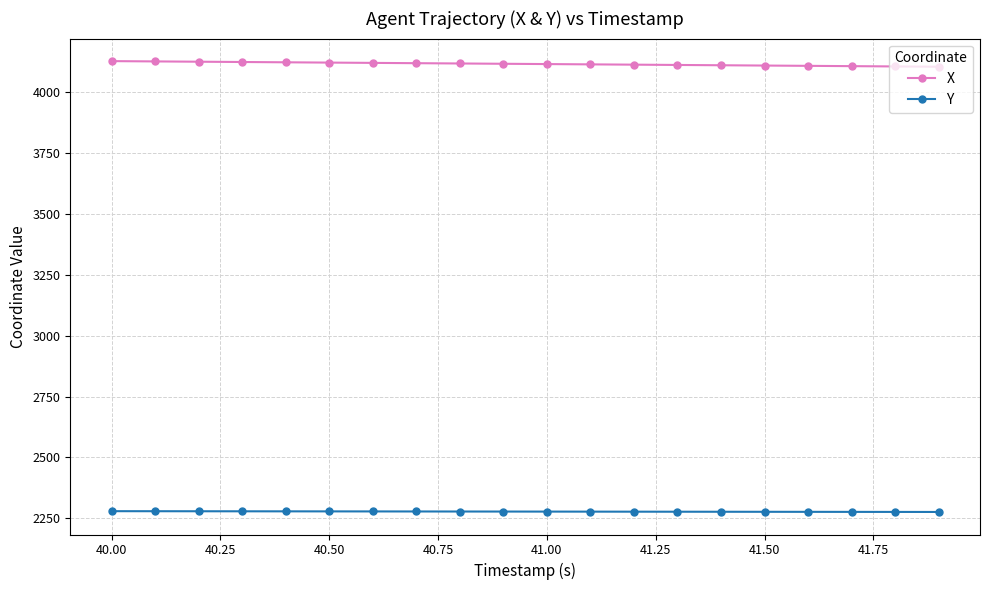

What is the value of the Y point at the 15th from the left?

2276.3